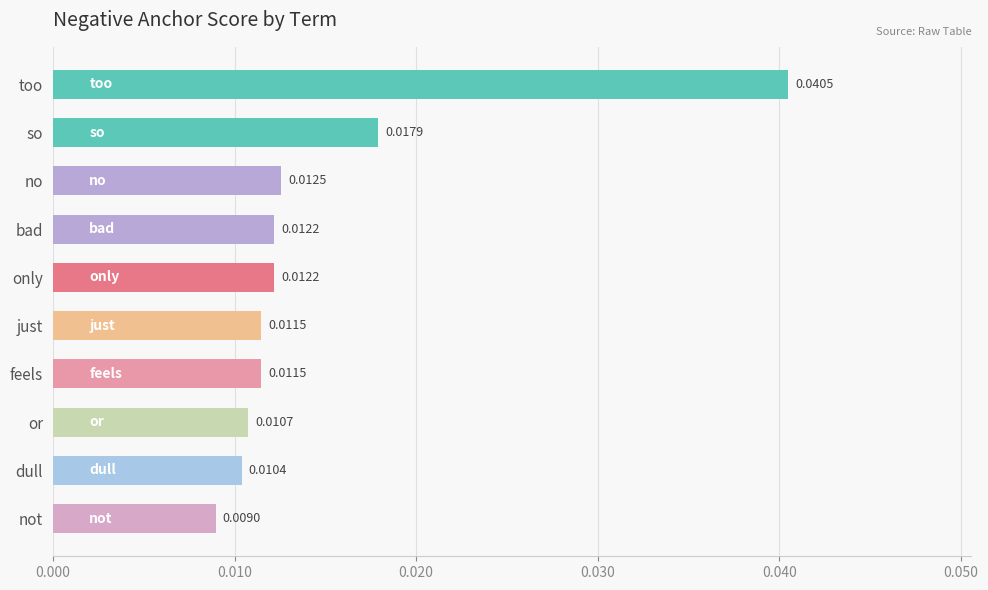

Count the values in the range 0 to 1.

10